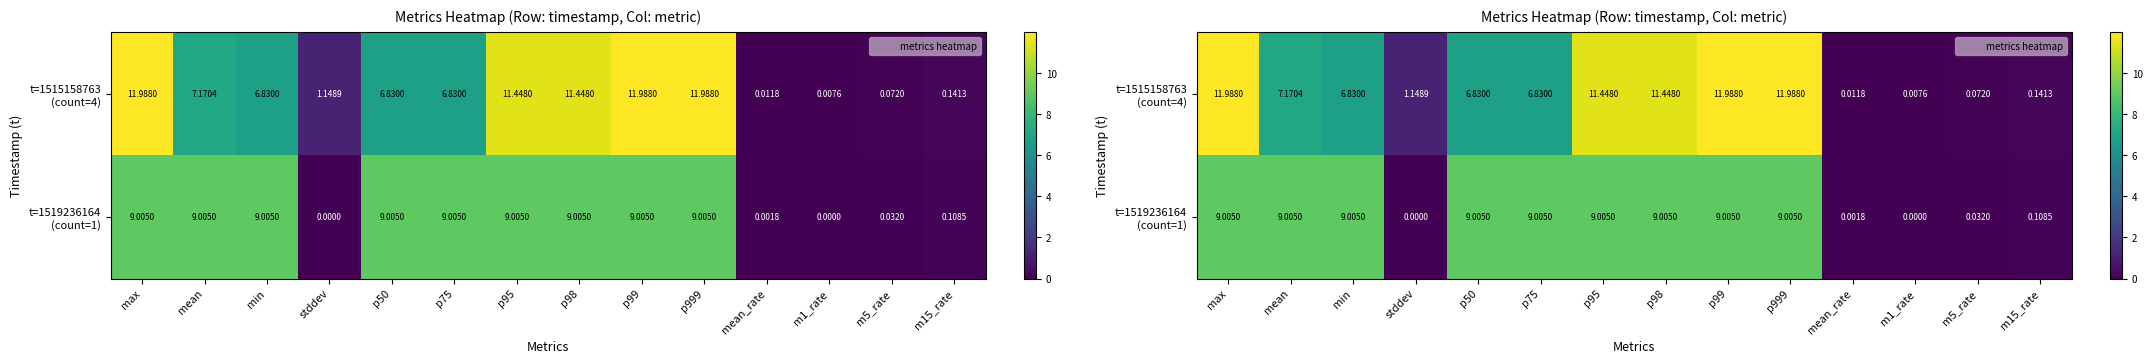

At how many categories does at least one series exceed 6?

9